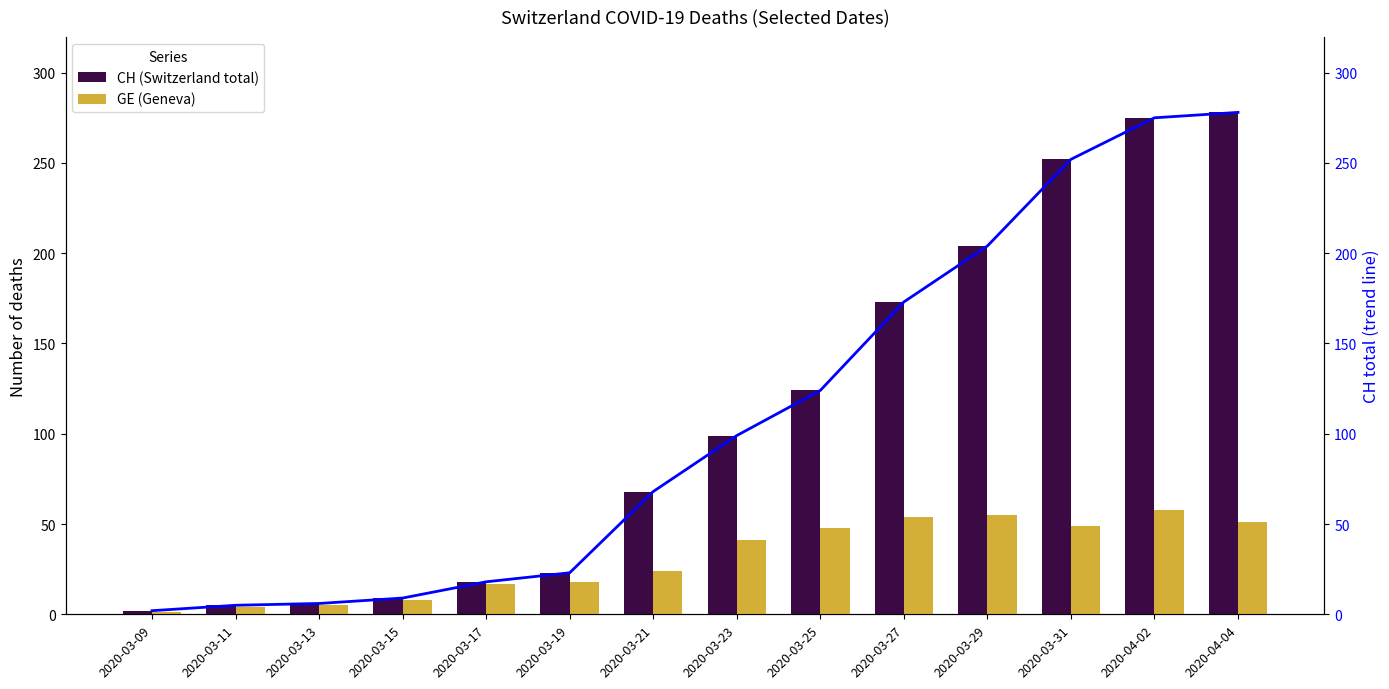

At which category is the sum across all series the highest?

2020-04-02